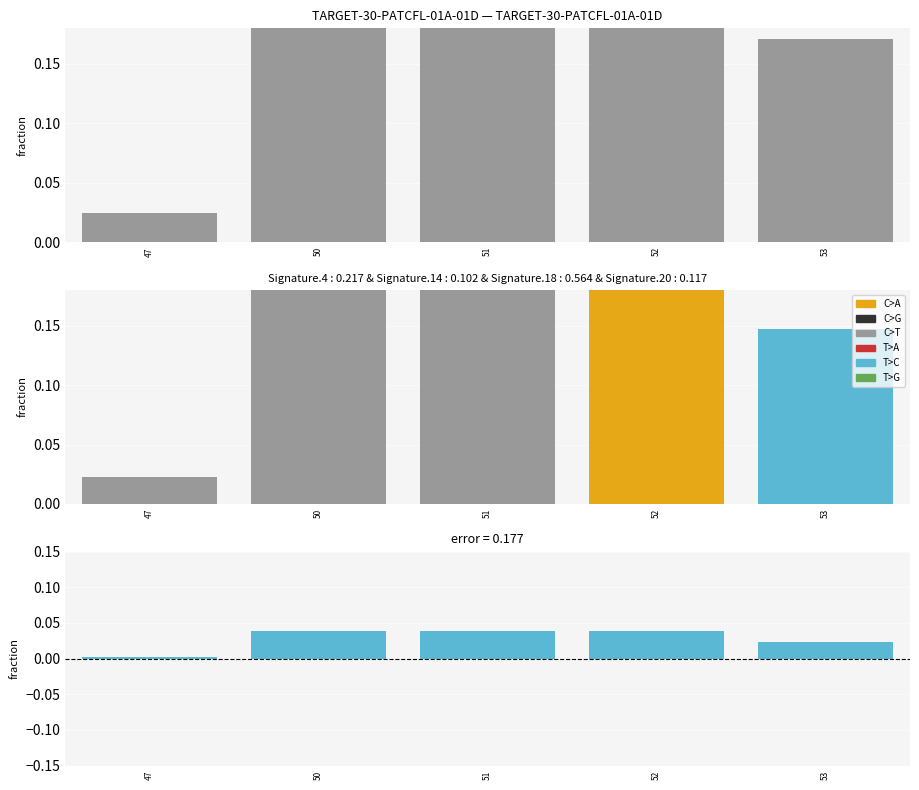

Rank the categories by C>T value from highest to lowest.

50, 51, 52, 53, 47